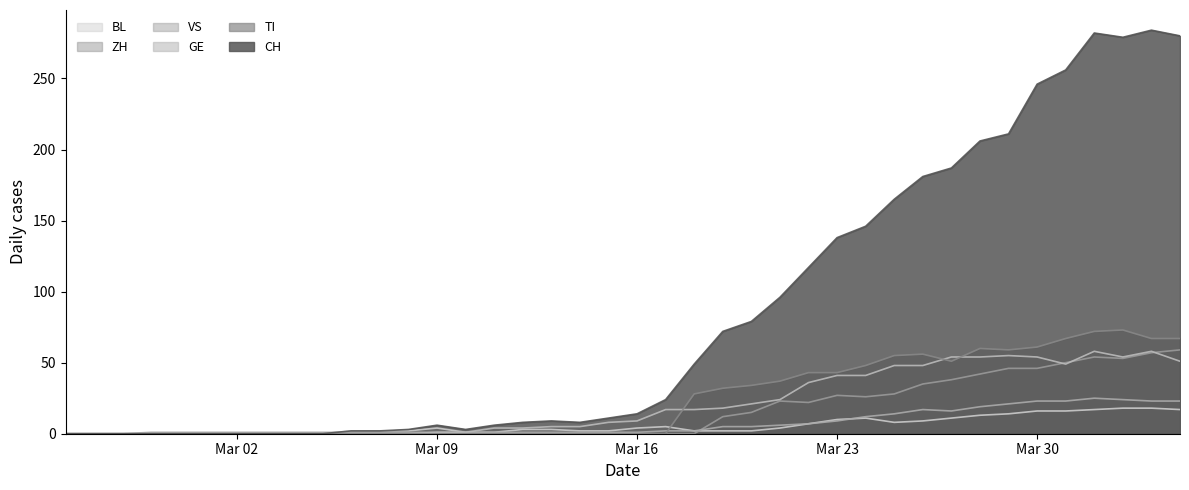

In CH, how many points are lower than both neighbors (excluding endpoints)?

3